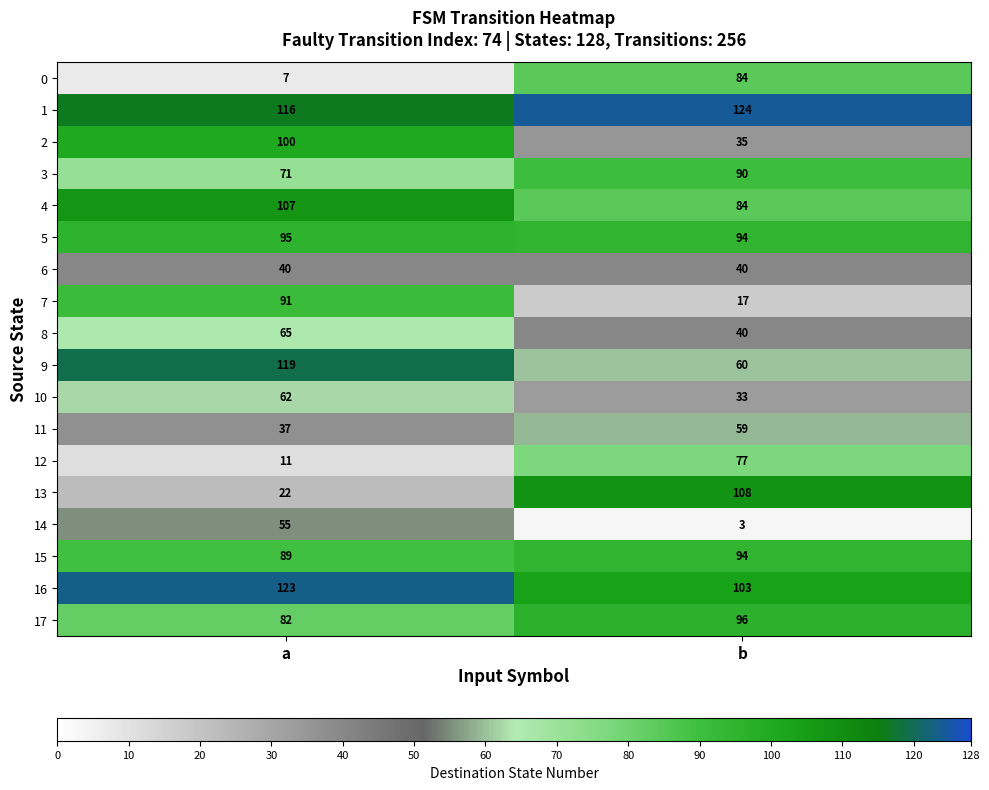

The value of 5 at b is 64. True or false?

False